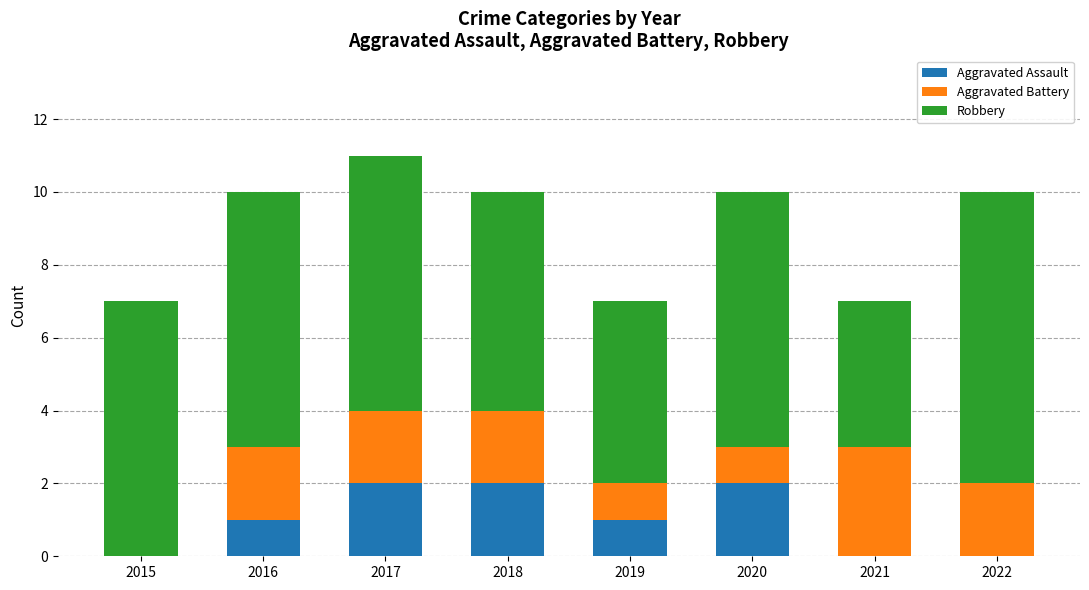

At which category is the sum across all series the highest?

2017